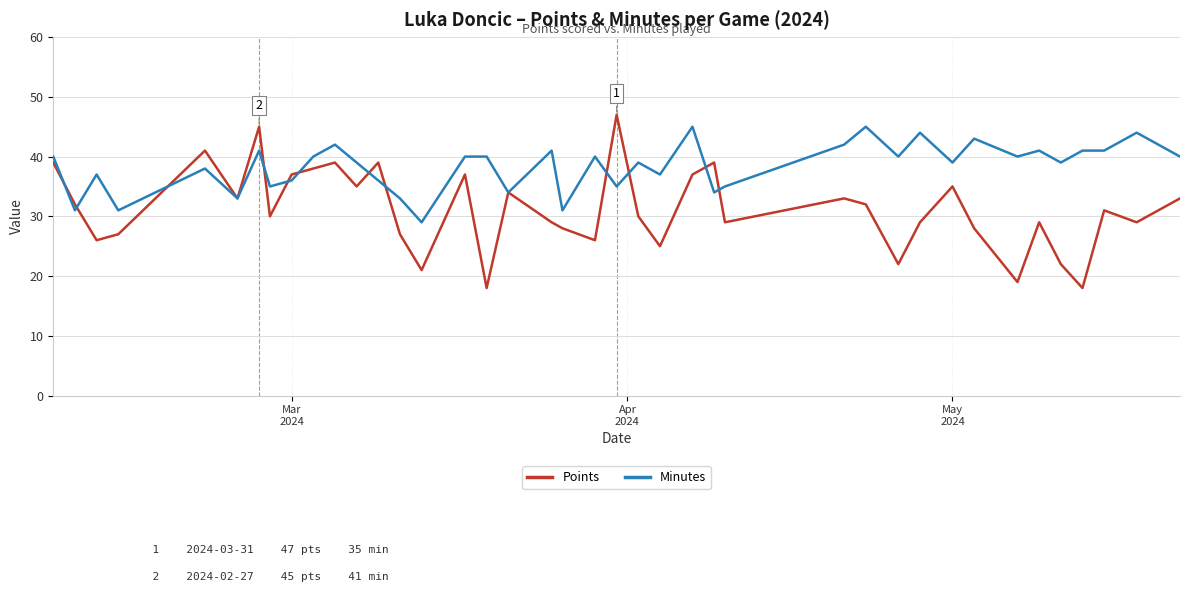

Reading left to right, what are all the values shown in this chart?

Points: 39	32	26	27	41	33	45	30	37	38	39	35	39	27	21	37	18	34	29	28	26	47	30	25	37	39	29	33	32	22	29	35	28	19	29	22	18	31	29	33
Minutes: 40	31	37	31	38	33	41	35	36	40	42	39	36	33	29	40	40	34	41	31	40	35	39	37	45	34	35	42	45	40	44	39	43	40	41	39	41	41	44	40